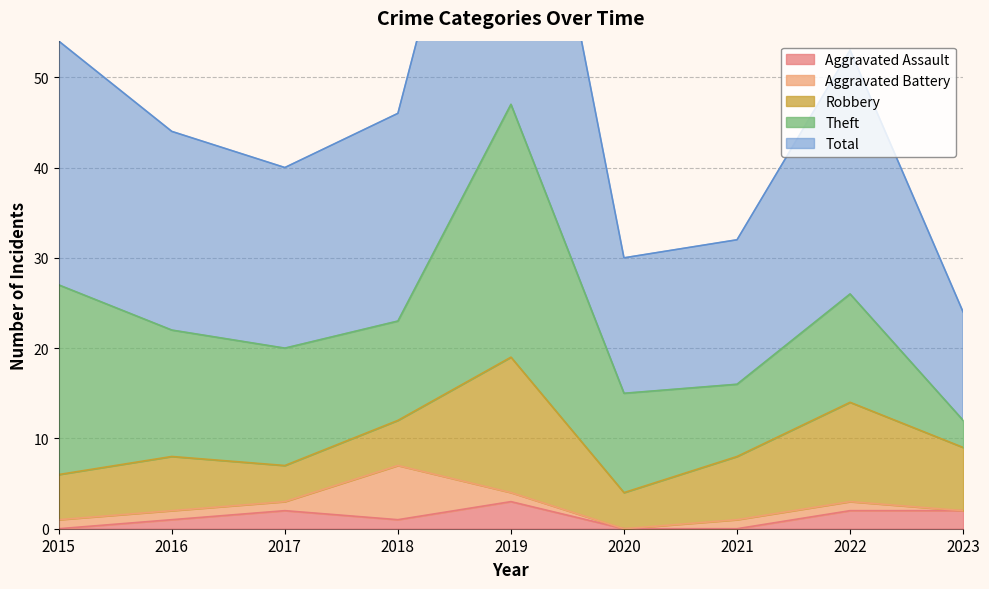

What is the total value across all series at 2023?

24